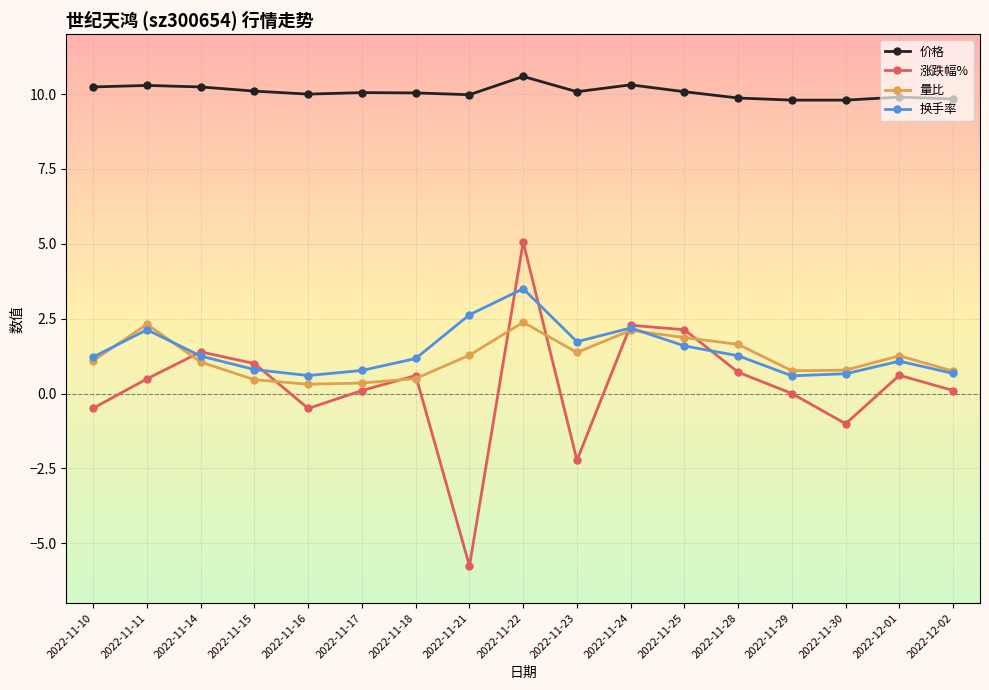

Is this an area chart (filled region under the line)?

No